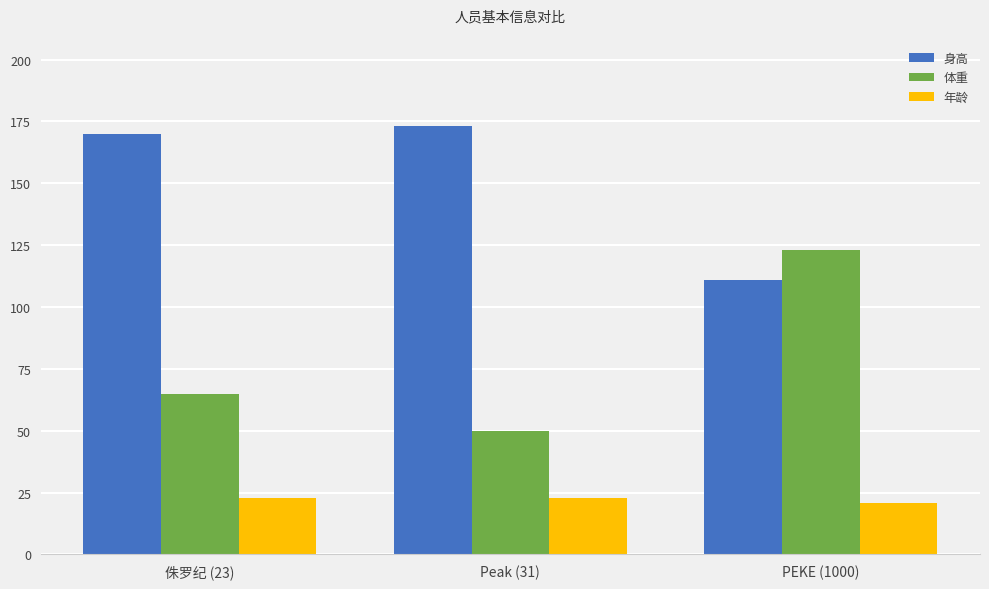

What are all the series names shown in the legend?

身高, 体重, 年龄